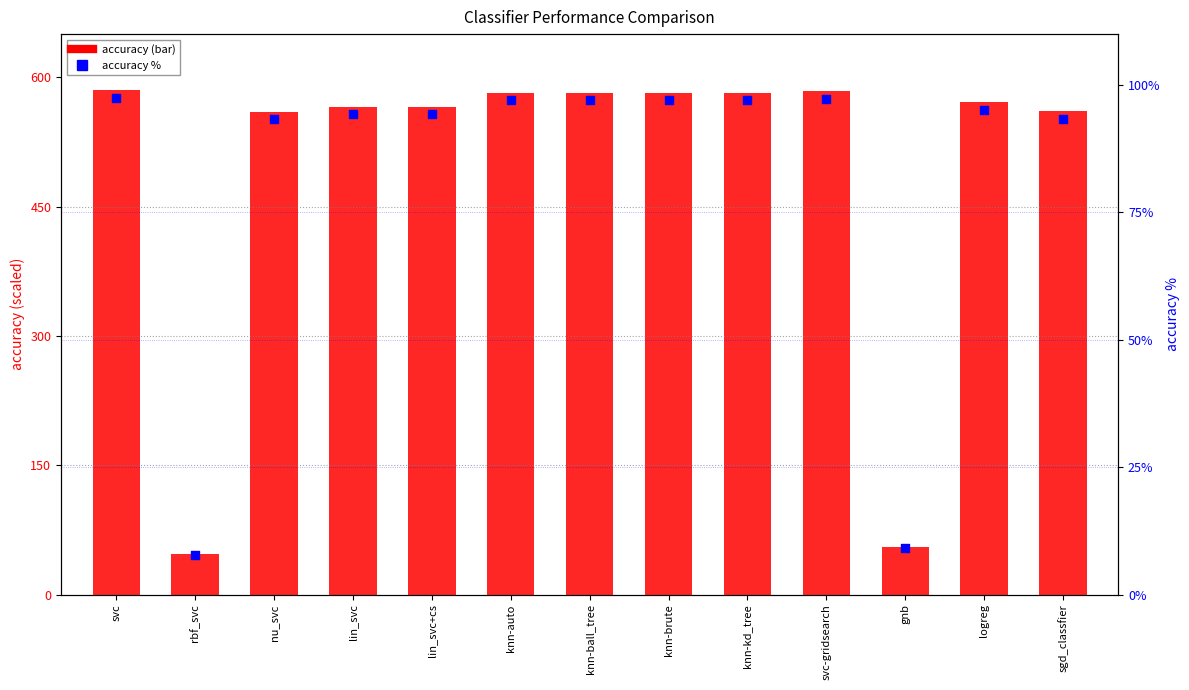

What is the total value across all series at knn-brute?

678.8